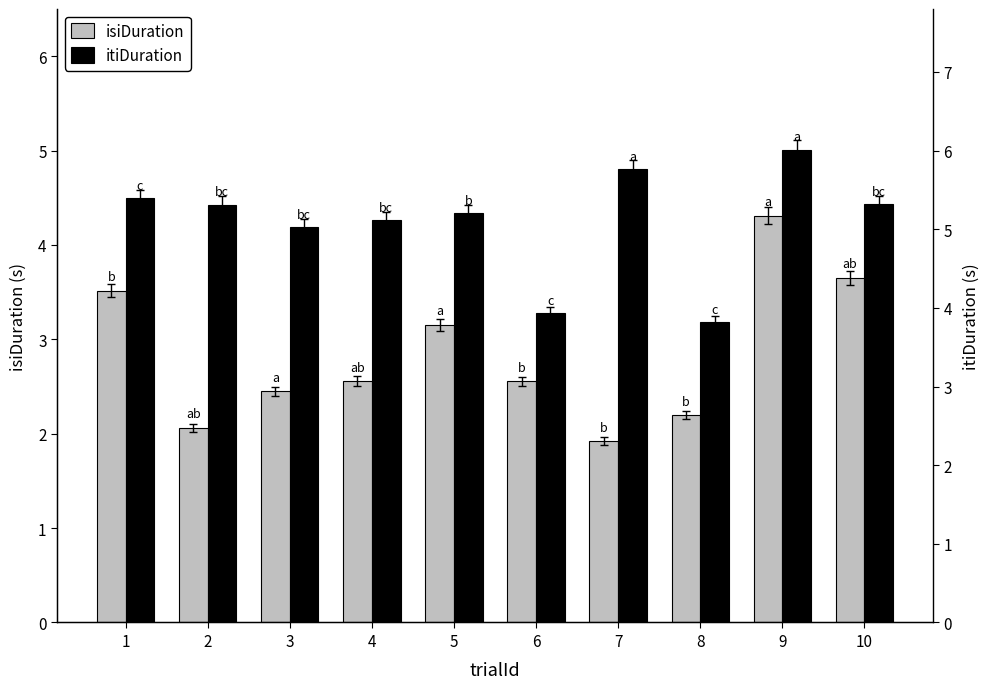

Reading left to right, transcribe all the data shown in this chart.

isiDuration: 3.5	2.1	2.5	2.6	3.2	2.6	1.9	2.2	4.3	3.7
itiDuration: 5.4	5.3	5.0	5.1	5.2	3.9	5.8	3.8	6.0	5.3